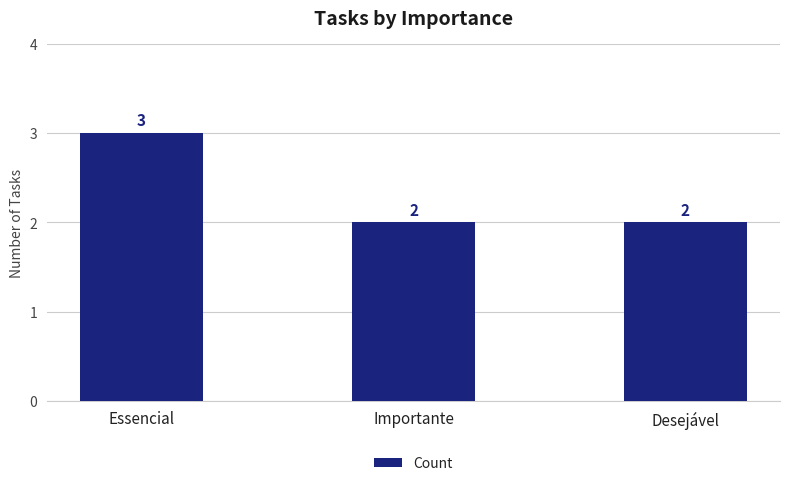

Reading left to right, what are all the values shown in this chart?

3	2	2